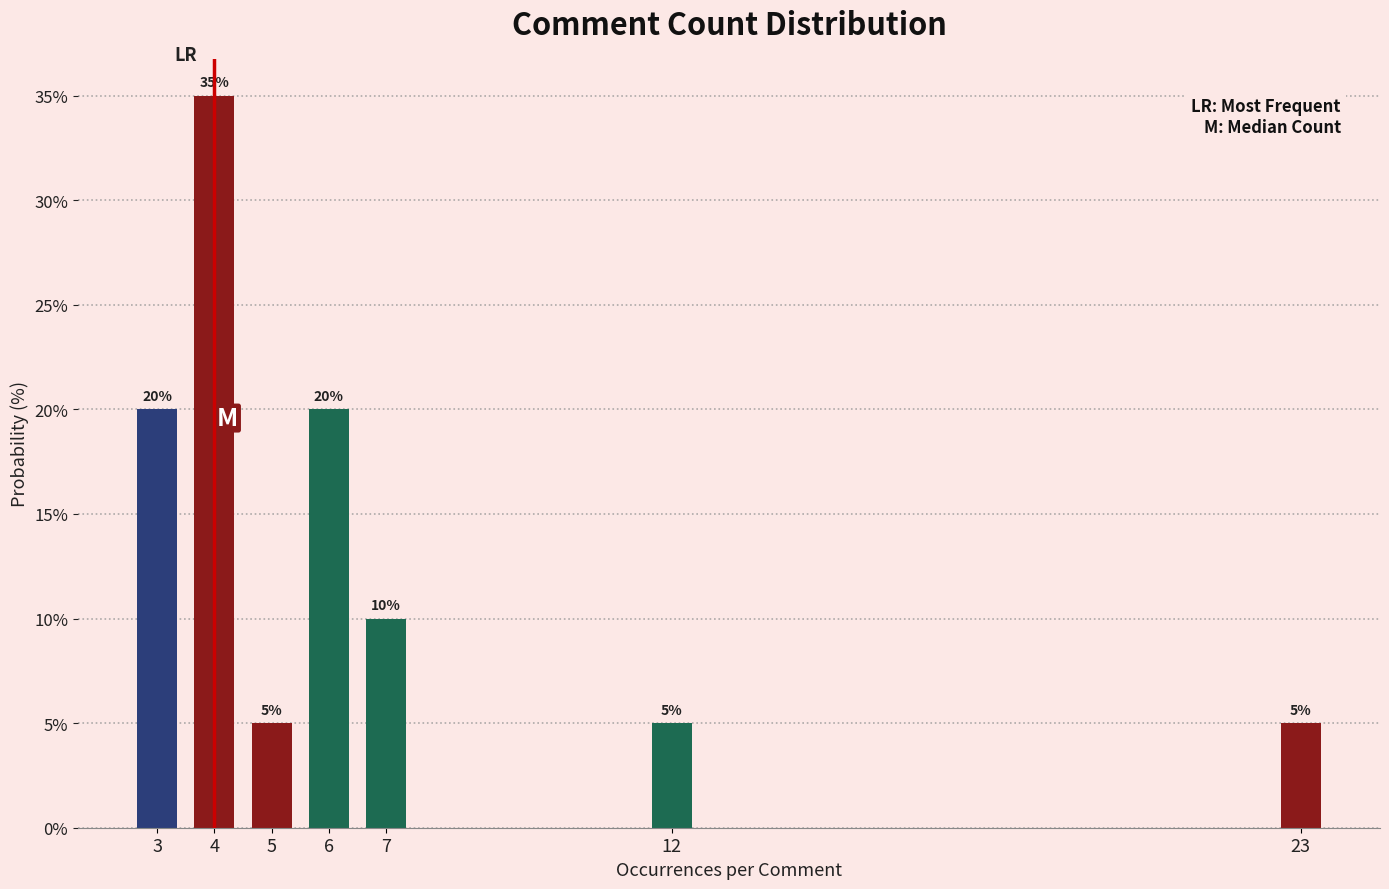

Reading right to left, list all the values displayed in this chart.

5	5	10	20	5	35	20